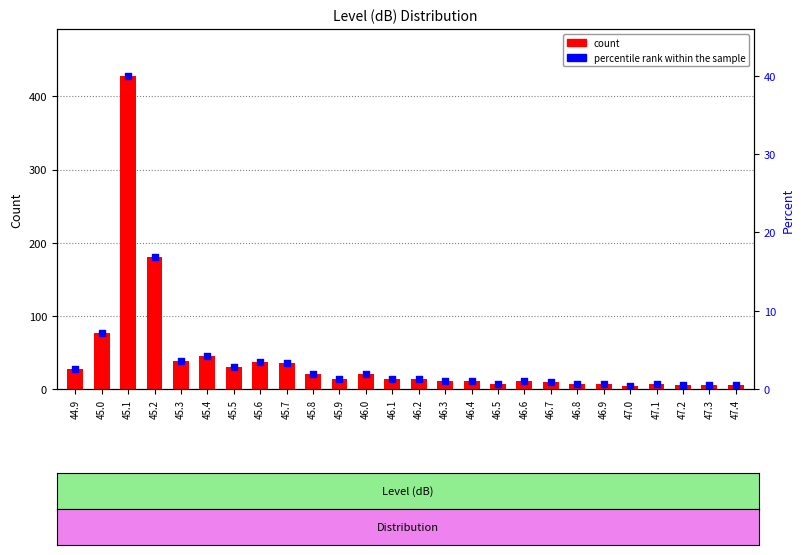

Is the value of count at 45.3 greater than the value of percentile rank within the sample at 45.6?

Yes